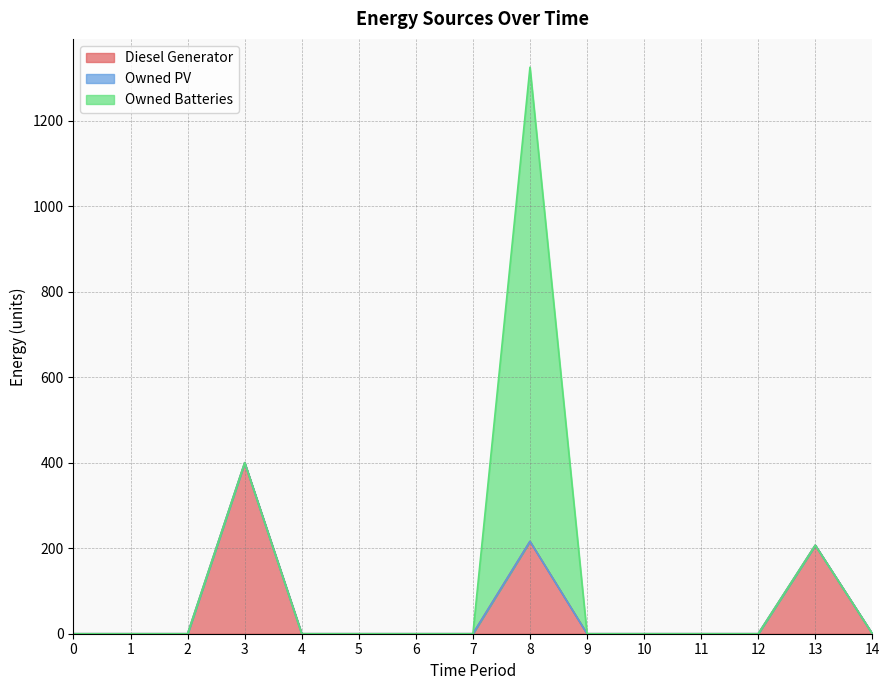

Which series has the largest range (max minus min)?

Owned Batteries